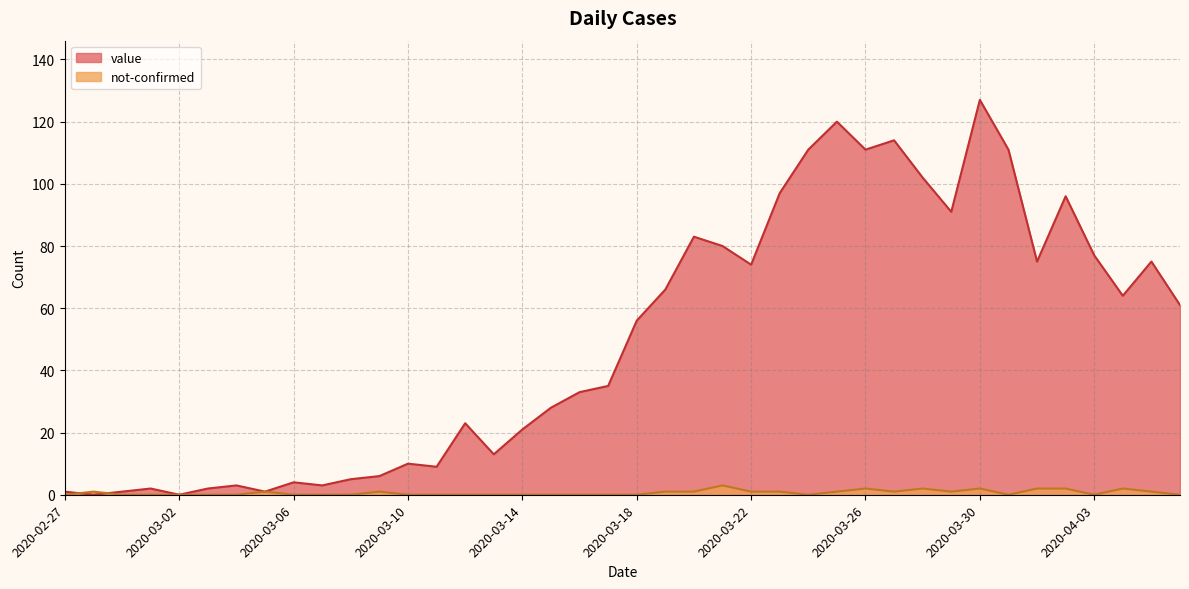

True or false: not-confirmed has more than 2 points higher than both neighbors.

True